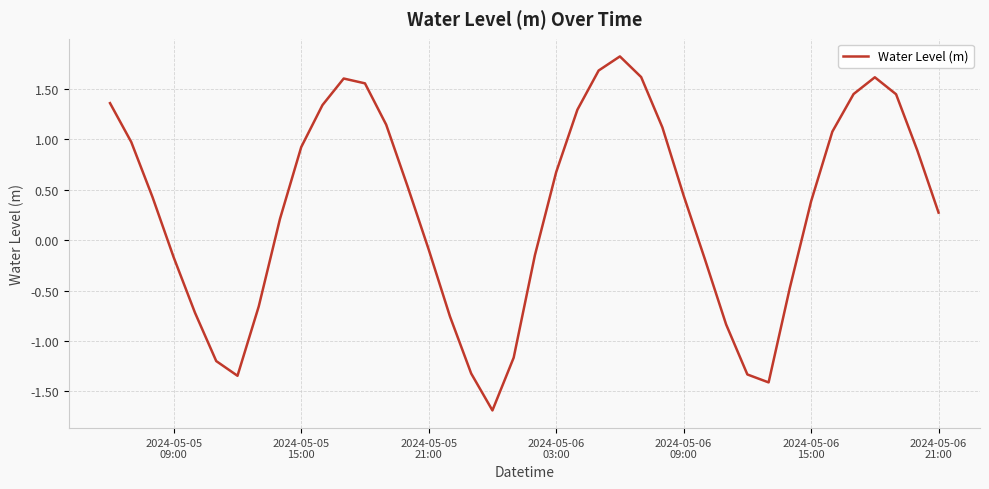

What is the minimum value shown in the chart?

-1.7